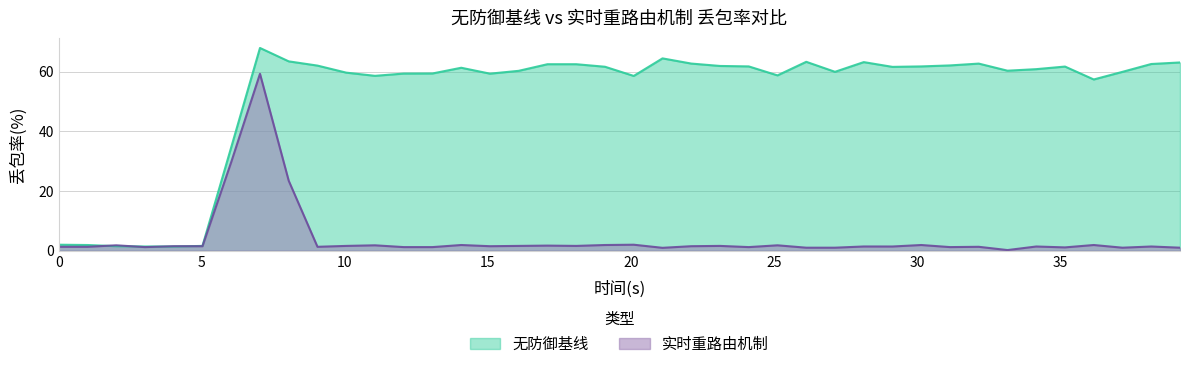

What is the difference between the highest and lowest values at 6.03015075376884?

5.0